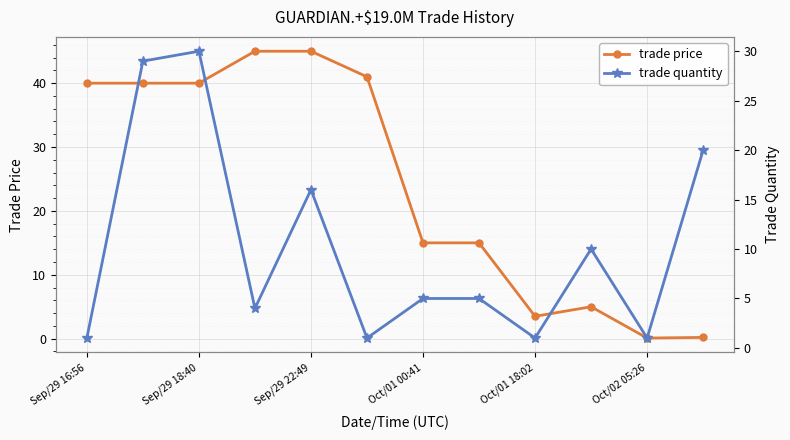

Is it true that trade price equals 0.1 at Oct/02 05:26?

True